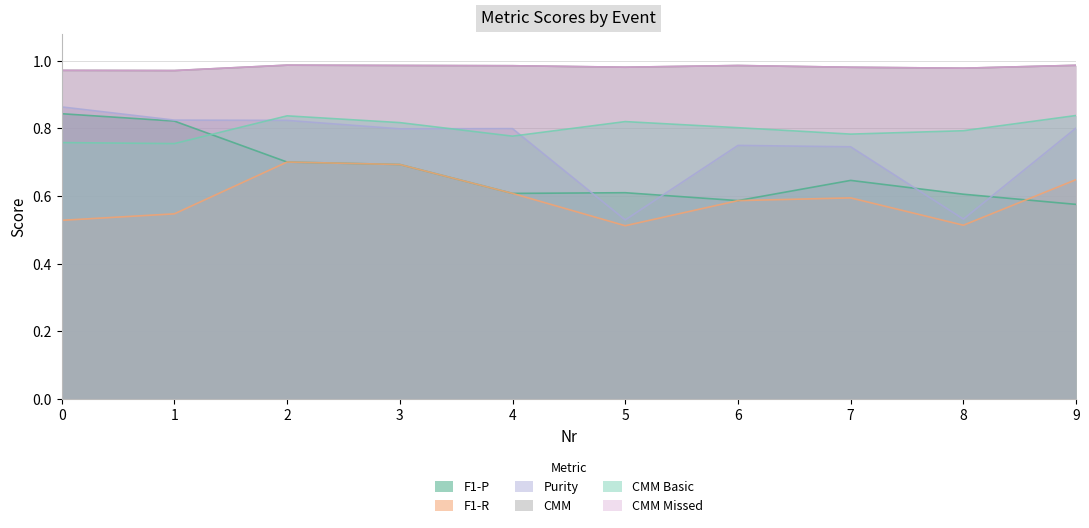

Does the chart display data point markers on the line(s)?

No